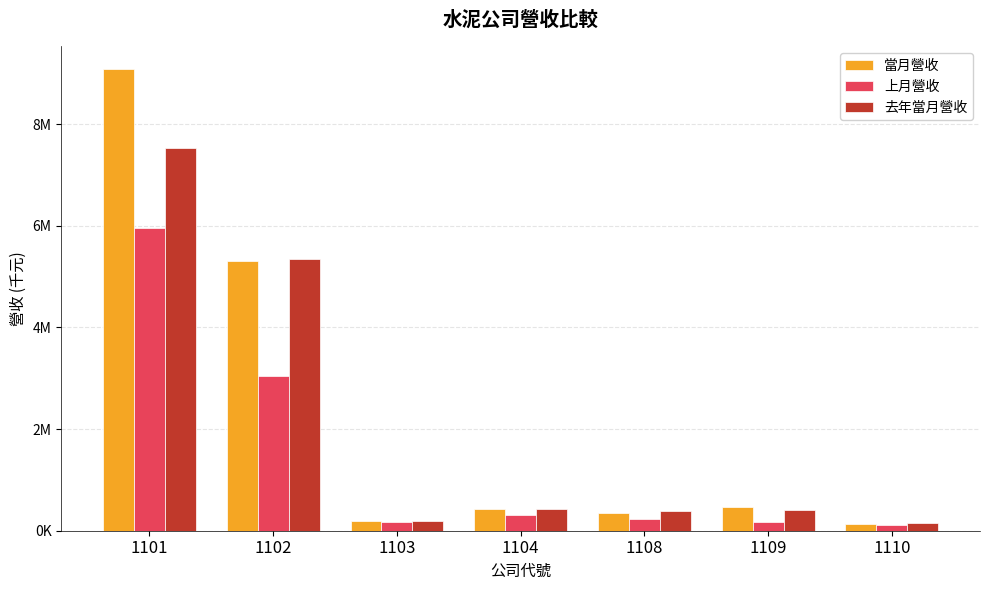

What is the total value across all series at 1110?

391920